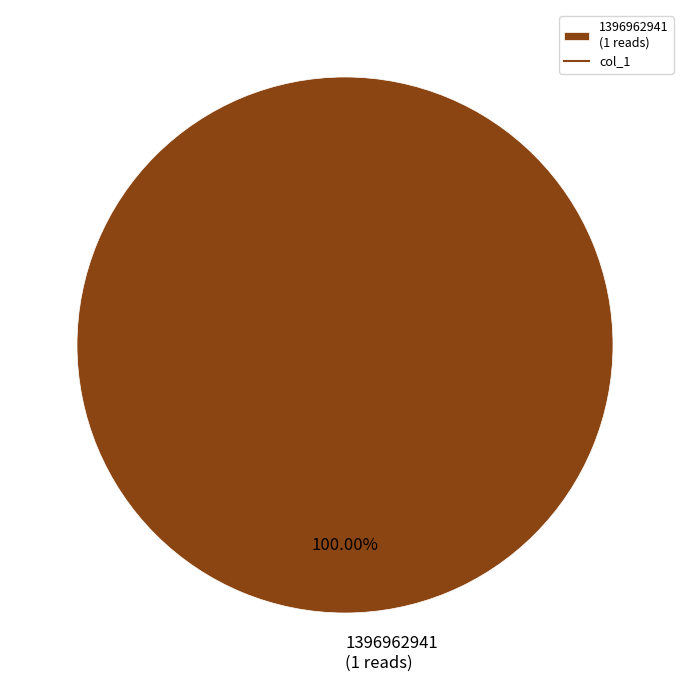

Rank the categories by value from lowest to highest.

1396962941 (1 reads)